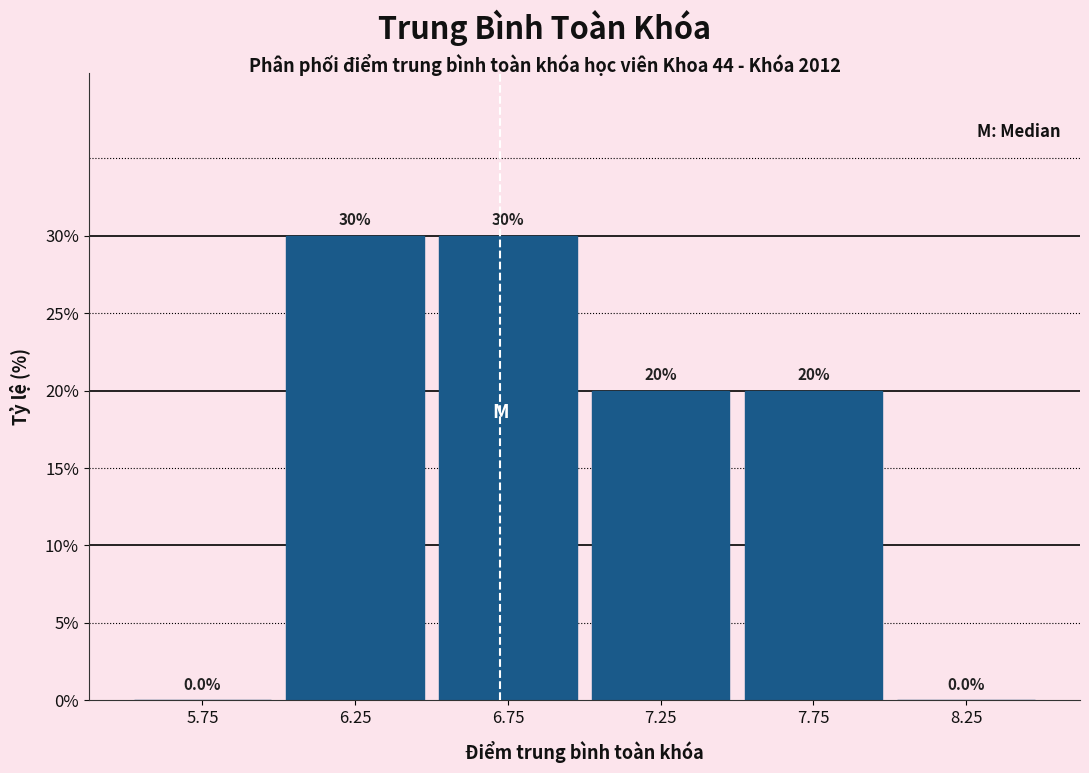

Reading left to right, list every bar in this chart as the range it spans on the x-axis followed by its height.

5.5 to 6.0: 0.0
6.0 to 6.5: 30.0
6.5 to 7.0: 30.0
7.0 to 7.5: 20.0
7.5 to 8.0: 20.0
8.0 to 8.5: 0.0